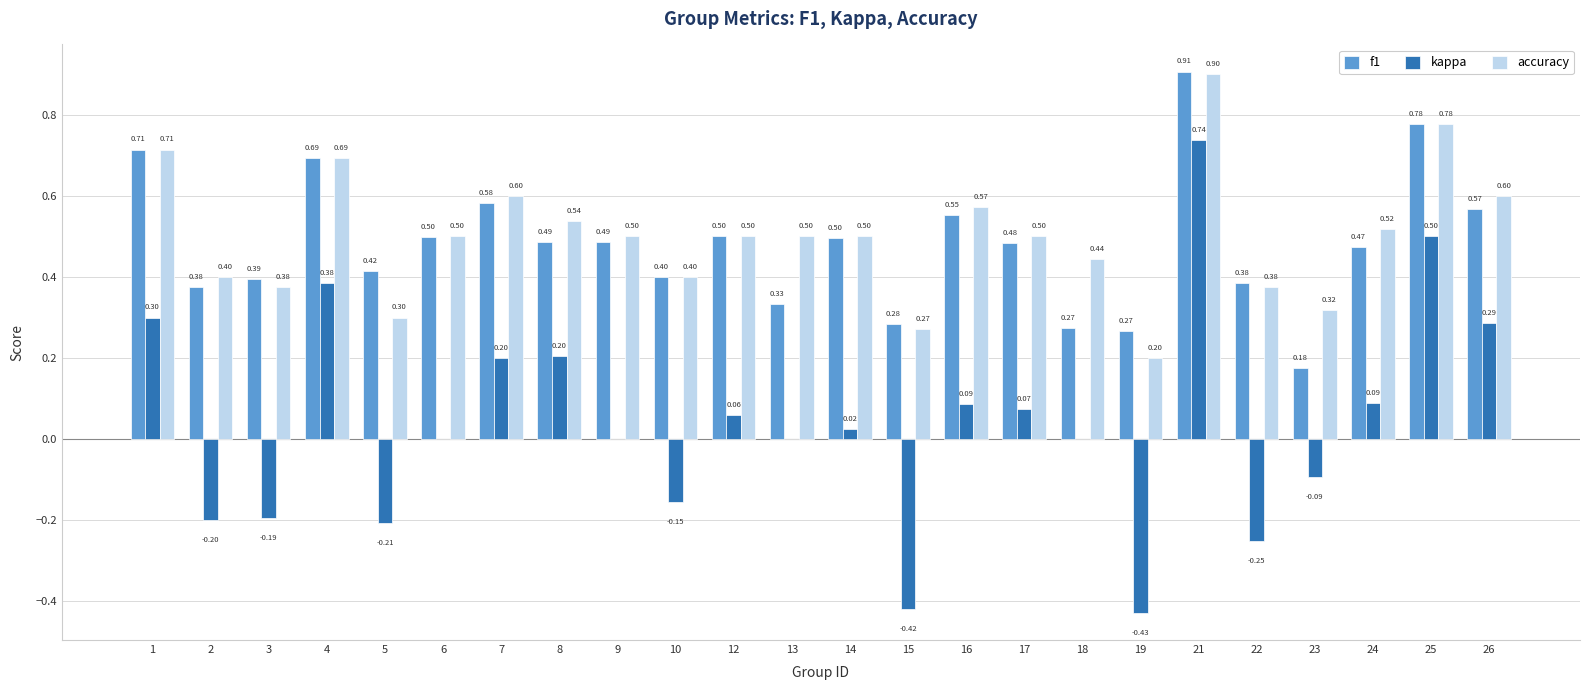

What is the sum of the accuracy values at 24 and 3?

0.9